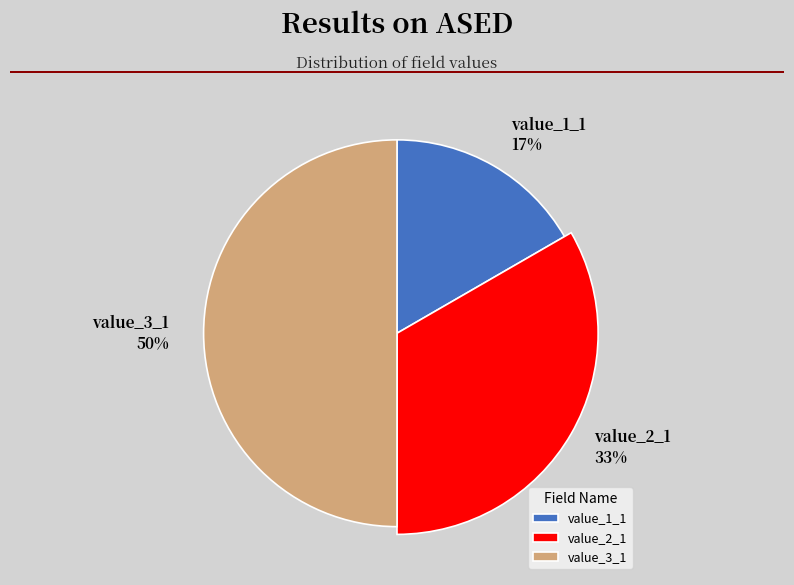

Is there a majority slice in this chart?

No